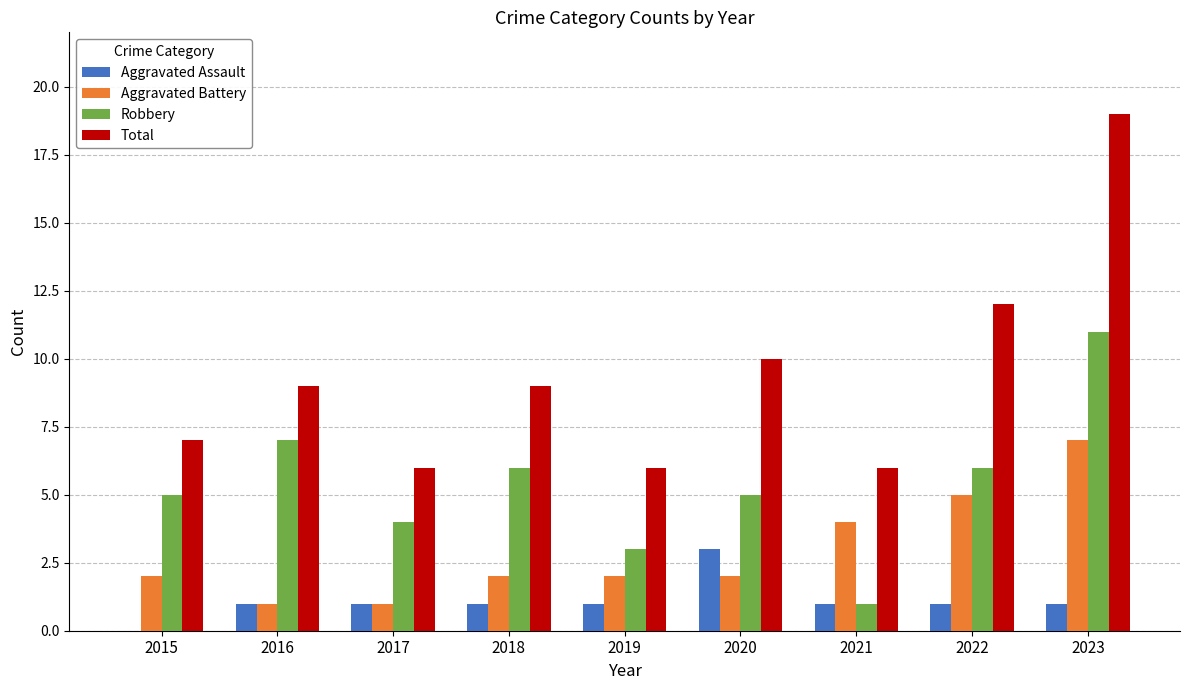

What is the total value across all series at 2019?

12